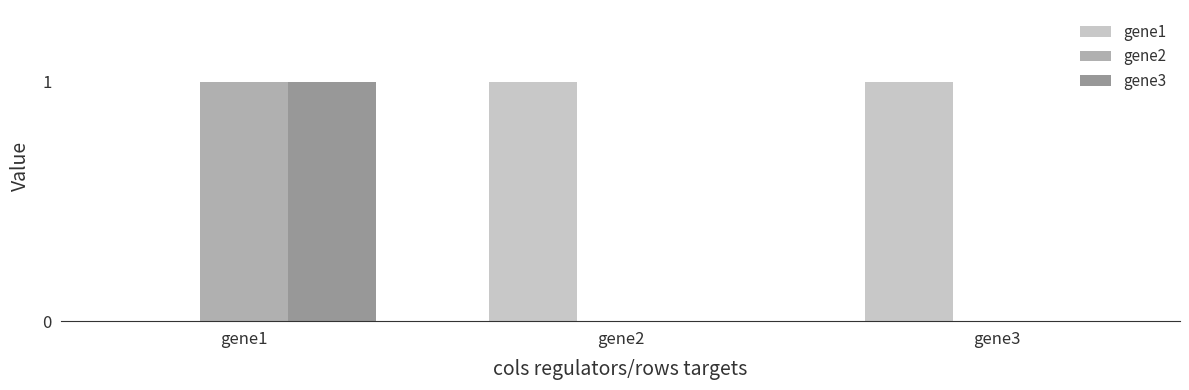

How many groups of bars are there?

3